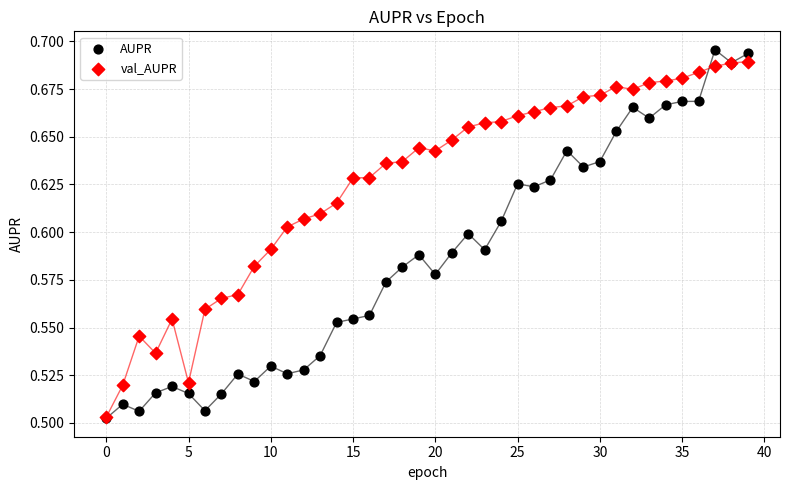

Which series reaches the maximum Y coordinate?

AUPR